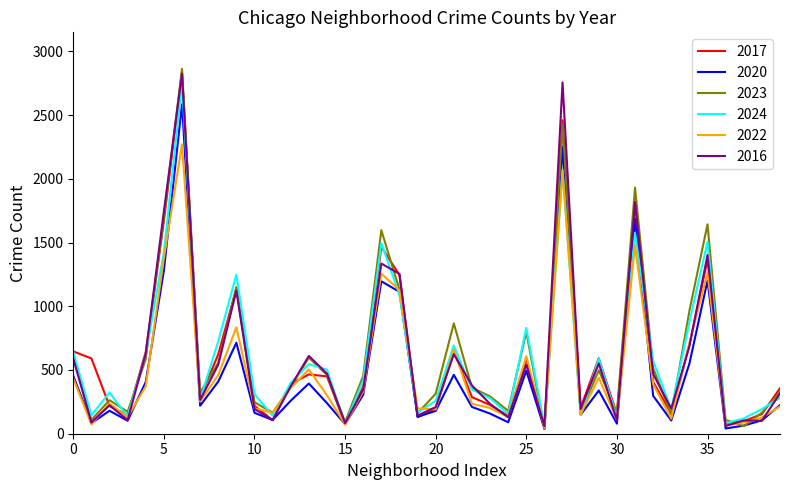

What is the maximum value for 2022?

2270